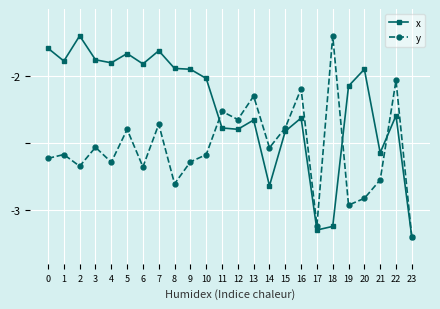

Which category has the lowest value in the y series?

23